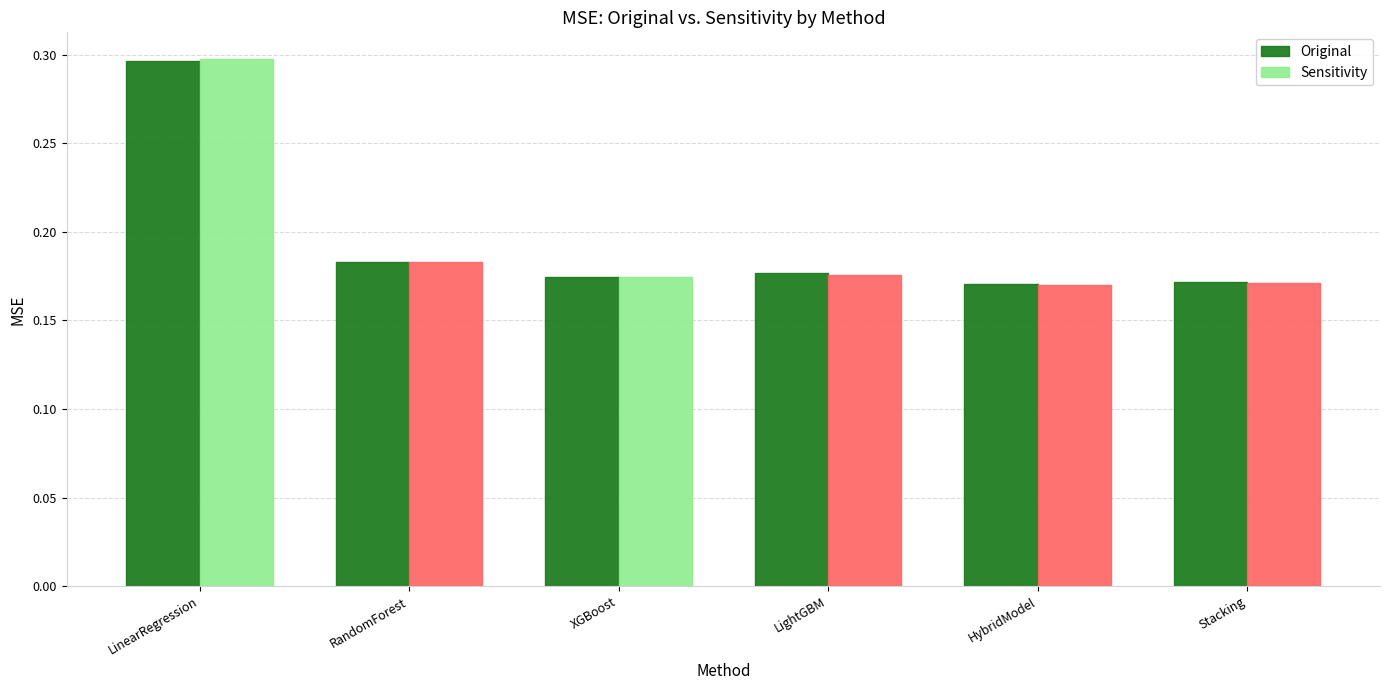

What is the total value across all series at LinearRegression?

0.6